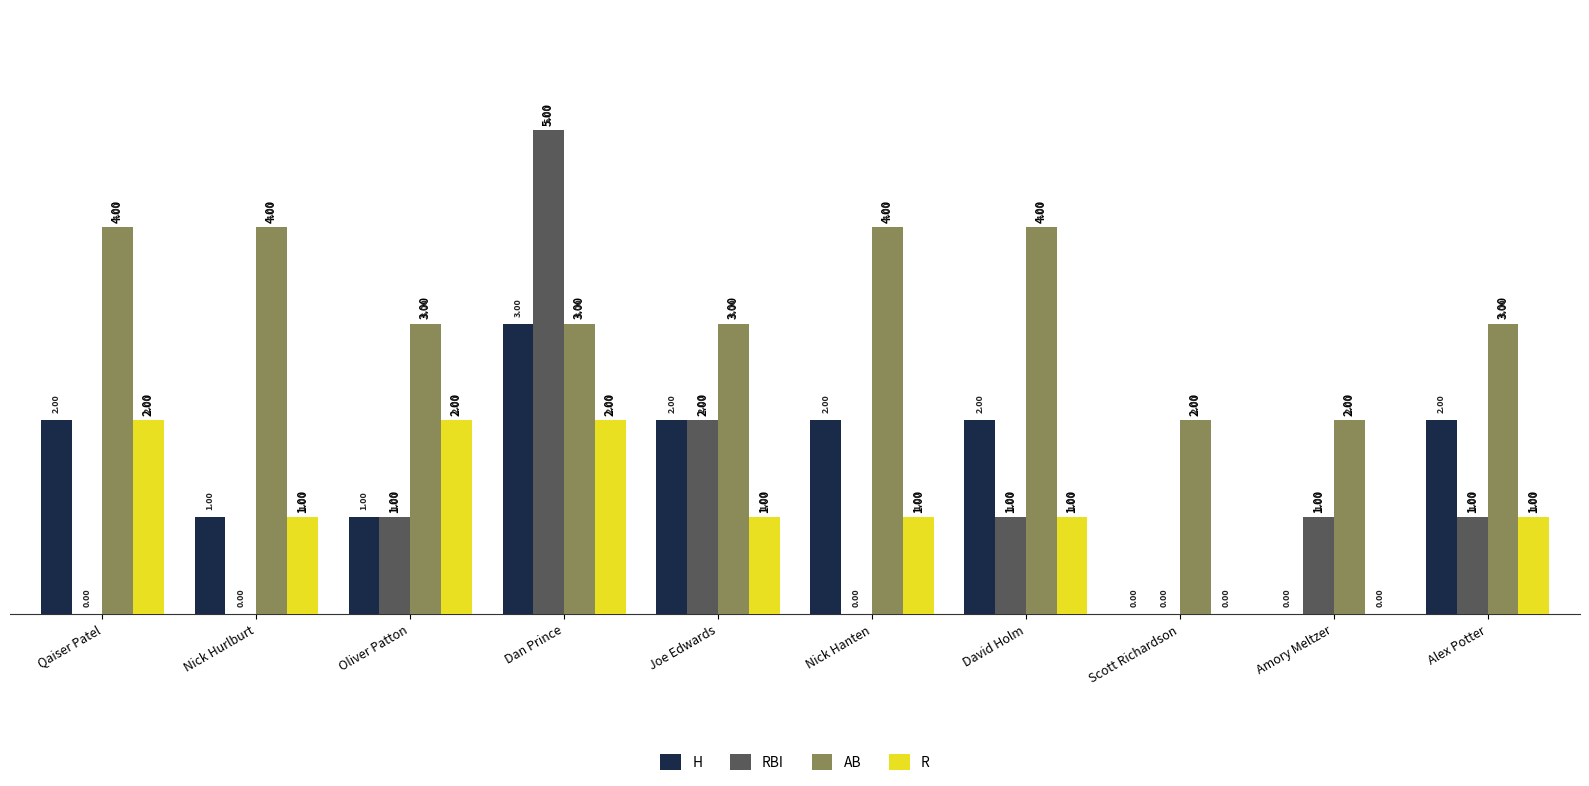

At which category is the sum across all series the highest?

Dan Prince